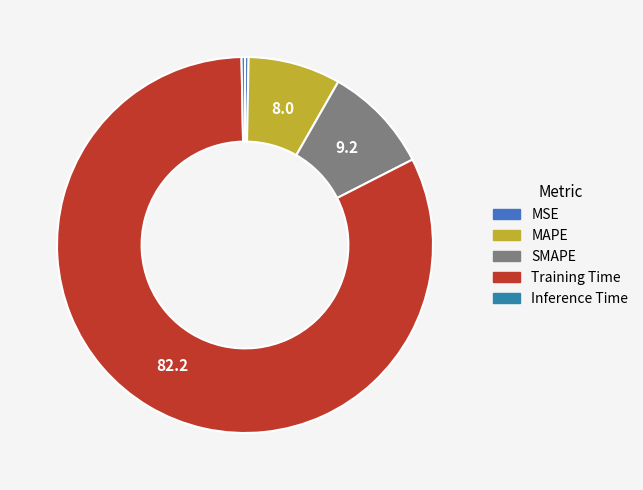

How many slices are in this pie chart?

5